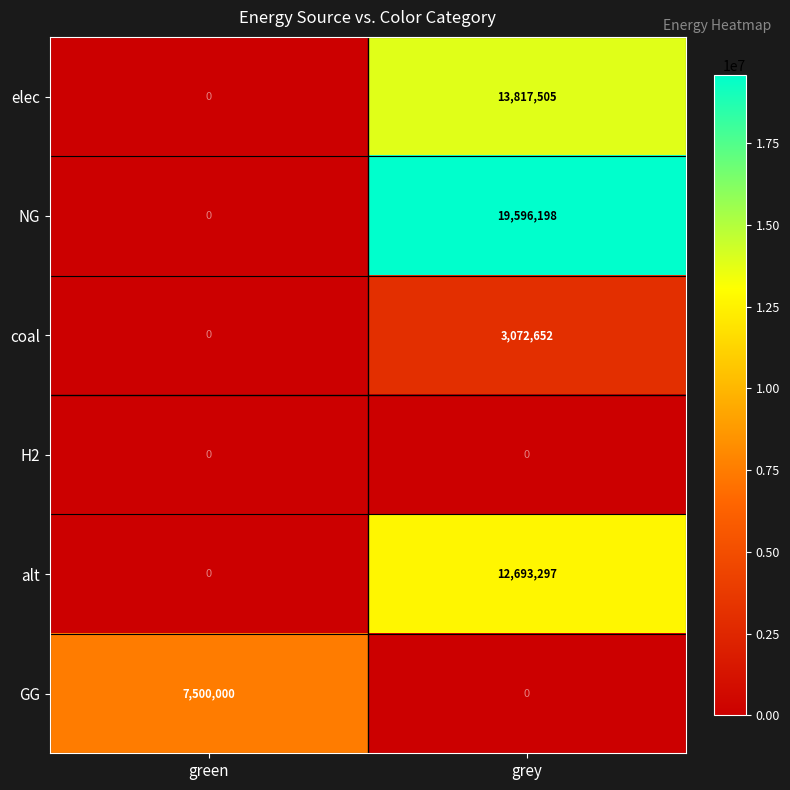

What is the maximum value shown in the chart?

19596198